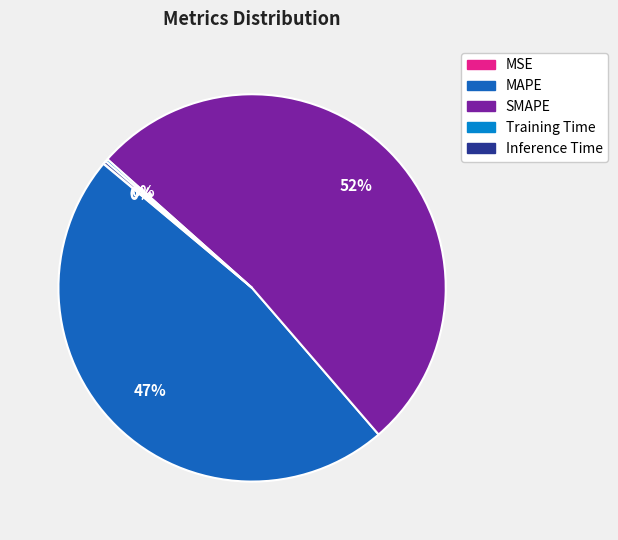

True or false: MAPE accounts for 47% of the total.

True